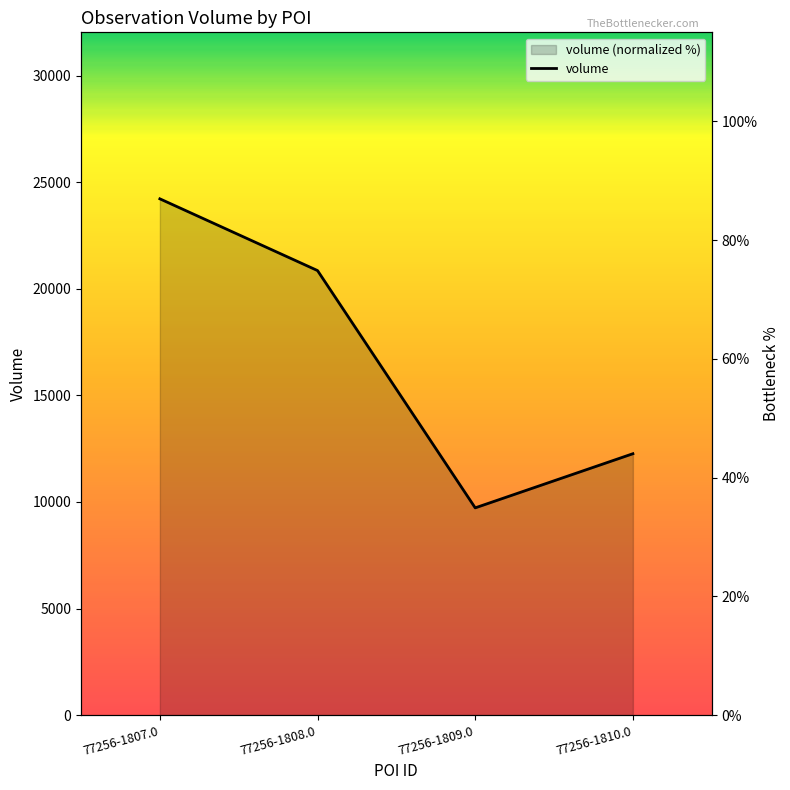

Reading right to left, list all the values displayed in this chart.

77256-1810.0=44.0	77256-1809.0=34.9	77256-1808.0=74.9	77256-1807.0=87.0